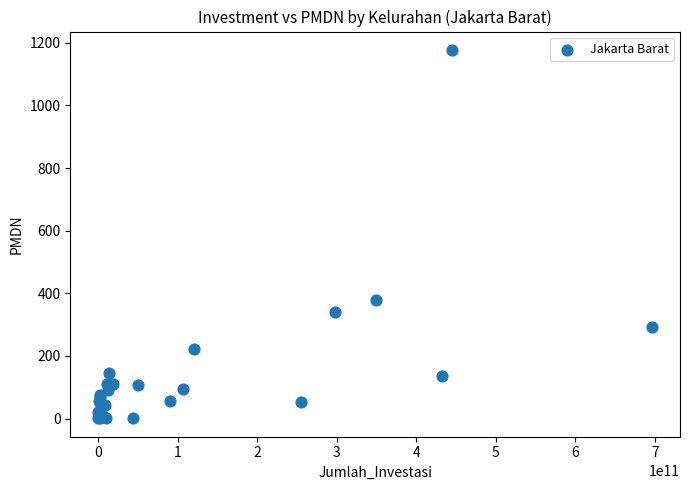

What Y value in the scatter plot is closest to 589?

379